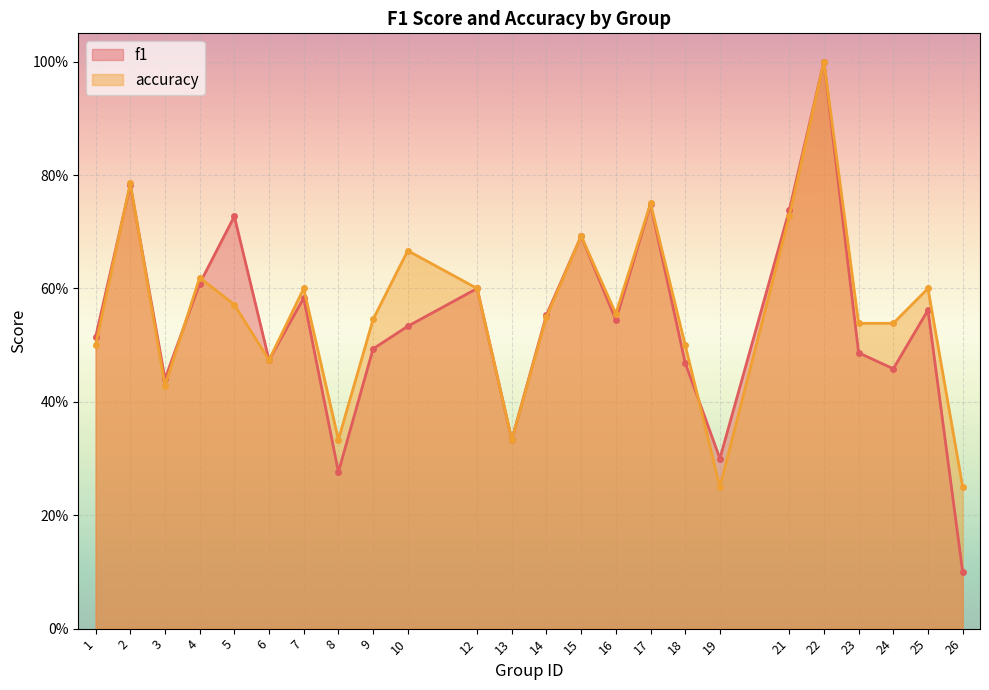

What is the value of the accuracy point at the 18th from the left?

0.2